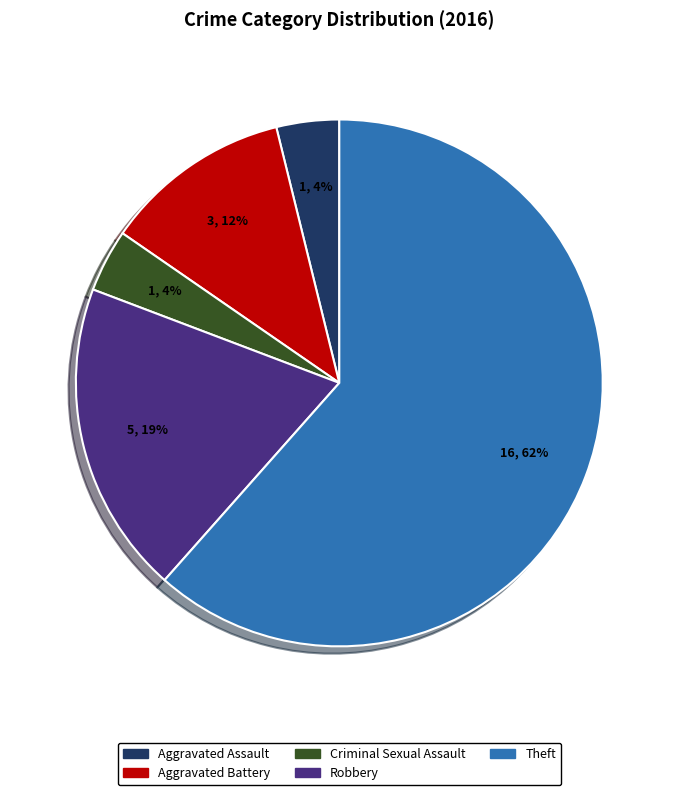

True or false: Criminal Sexual Assault accounts for 4% of the total.

True